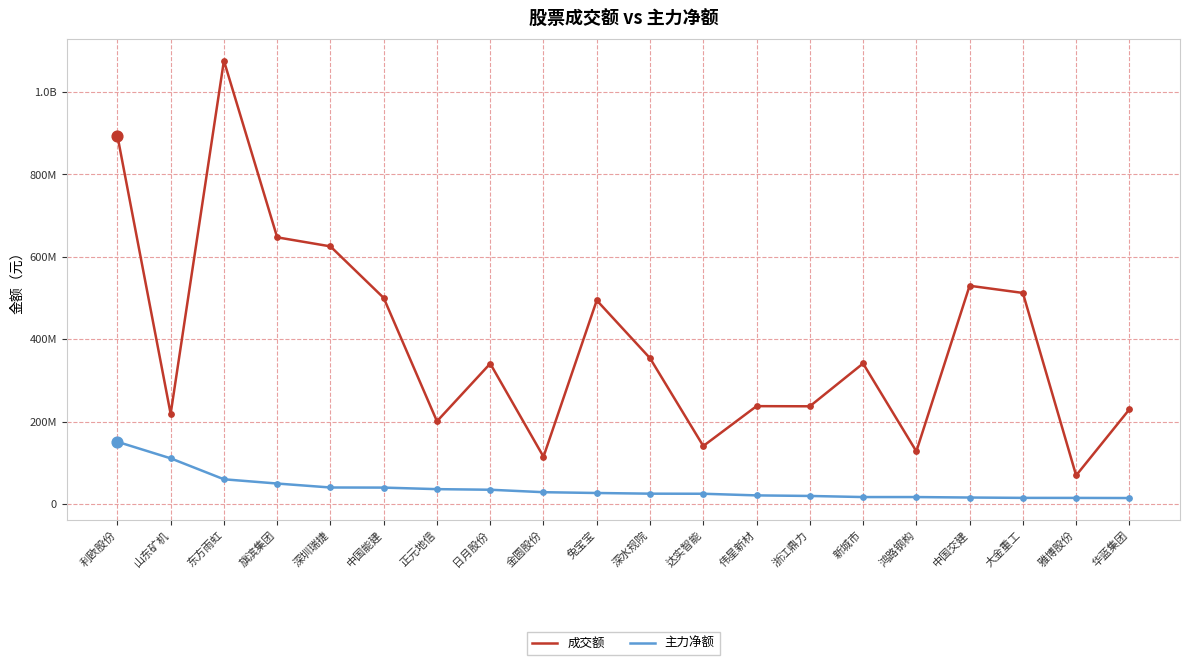

What are all the series names shown in the legend?

成交额, 主力净额